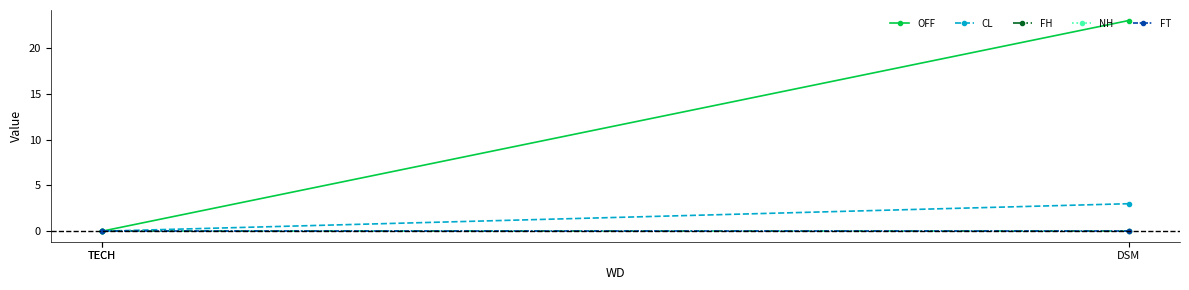

List the series in order of their peak value, highest first.

OFF, CL, FH, NH, FT